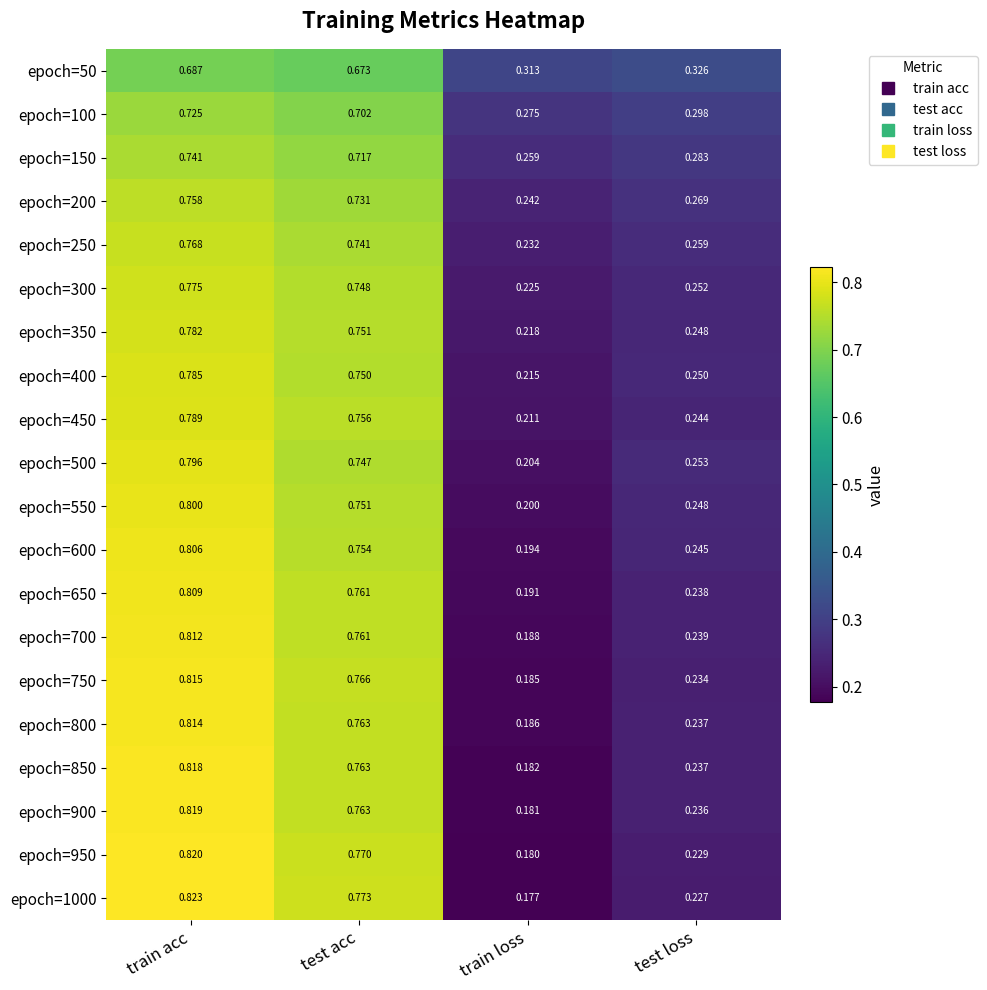

List the labels in order of epoch=300 value, largest first.

train acc, test acc, test loss, train loss